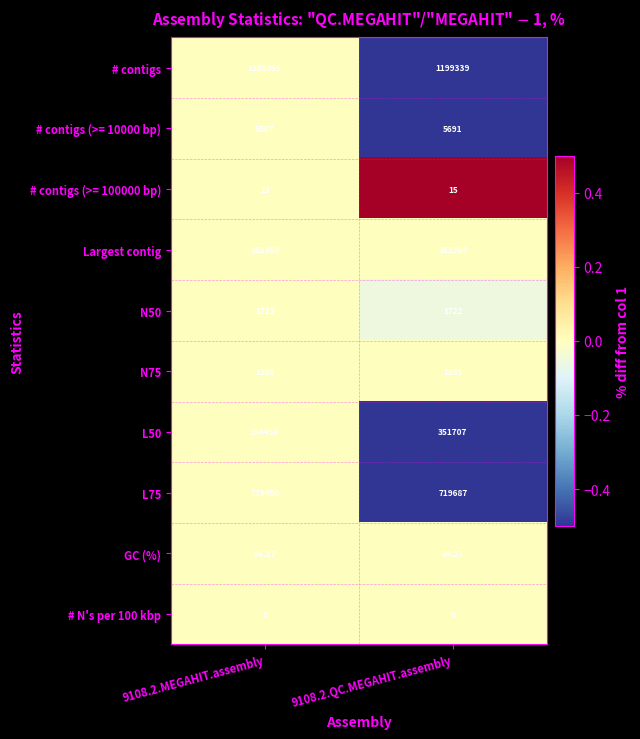

Which series has the widest spread of values?

# contigs